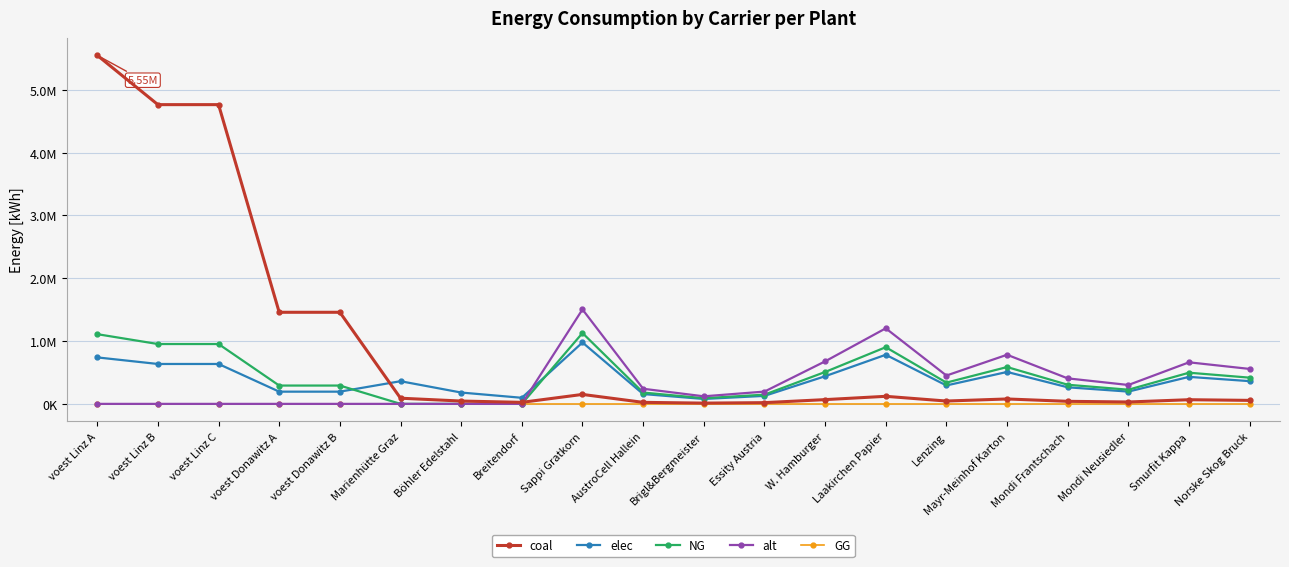

The NG series shows 1127500.0 at Sappi Gratkorn. True or false?

True